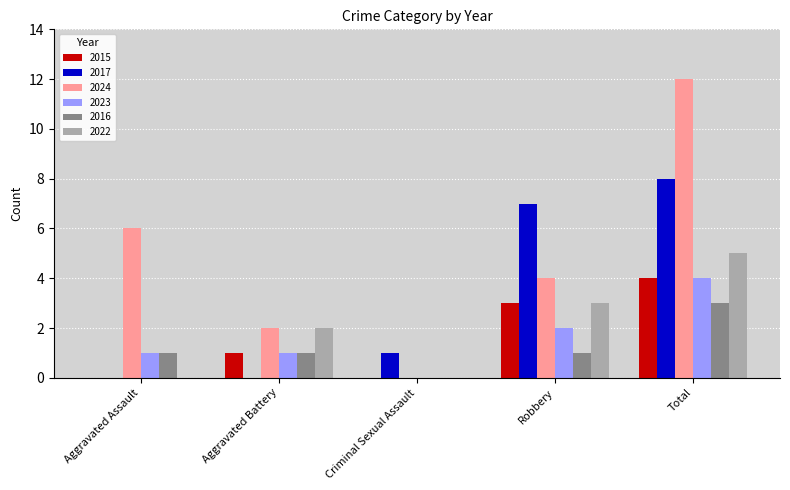

Are the bars grouped side by side (vs. stacked)?

Yes